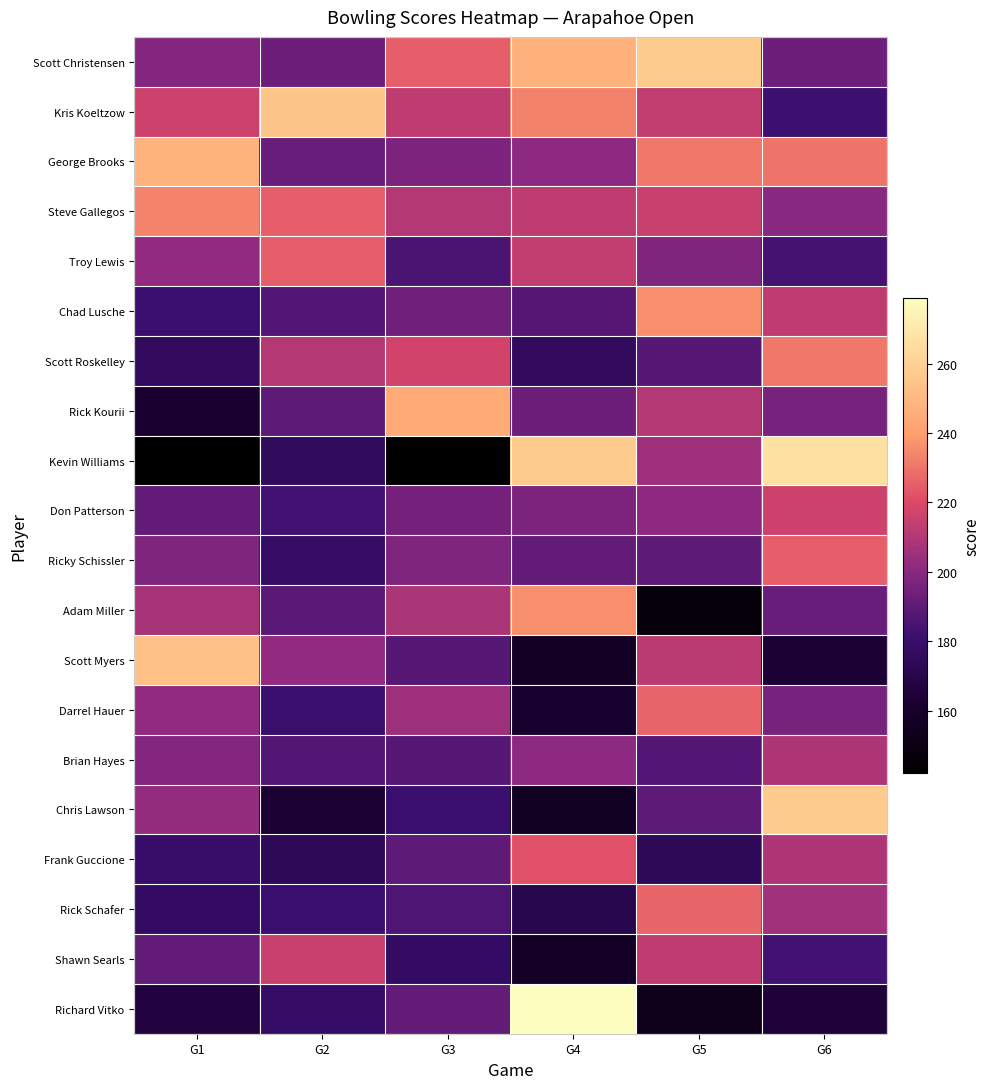

What is the total value across all series at G5?

4077